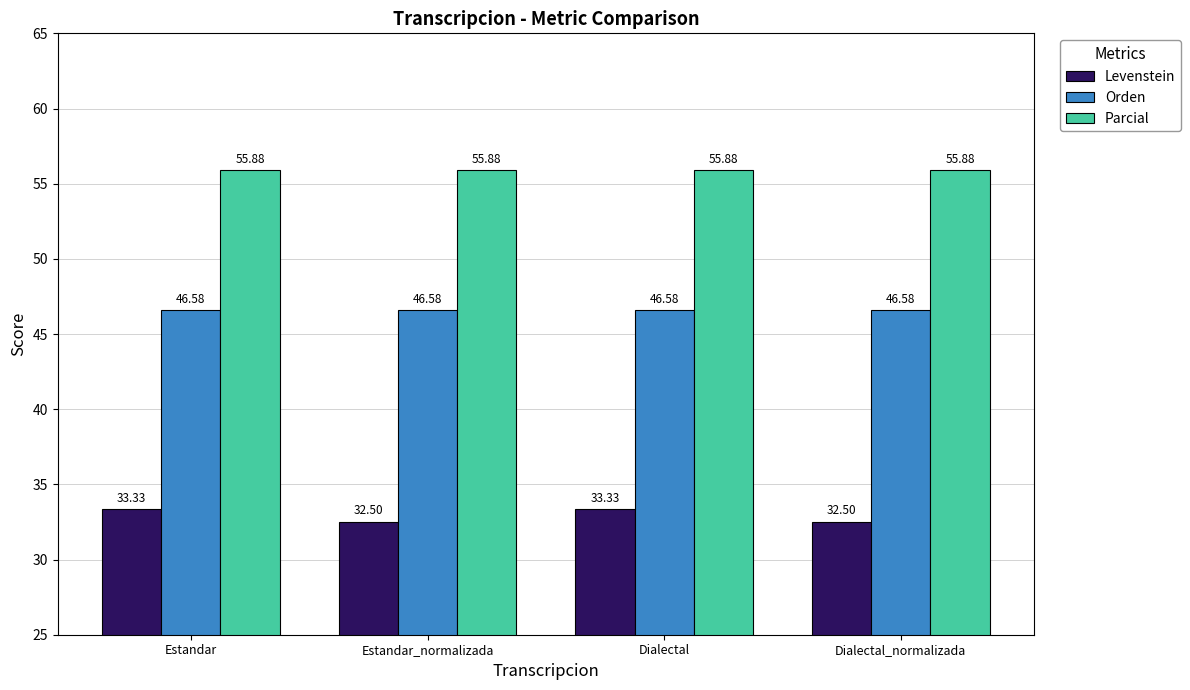

What is the lowest value of the Orden series?

46.6